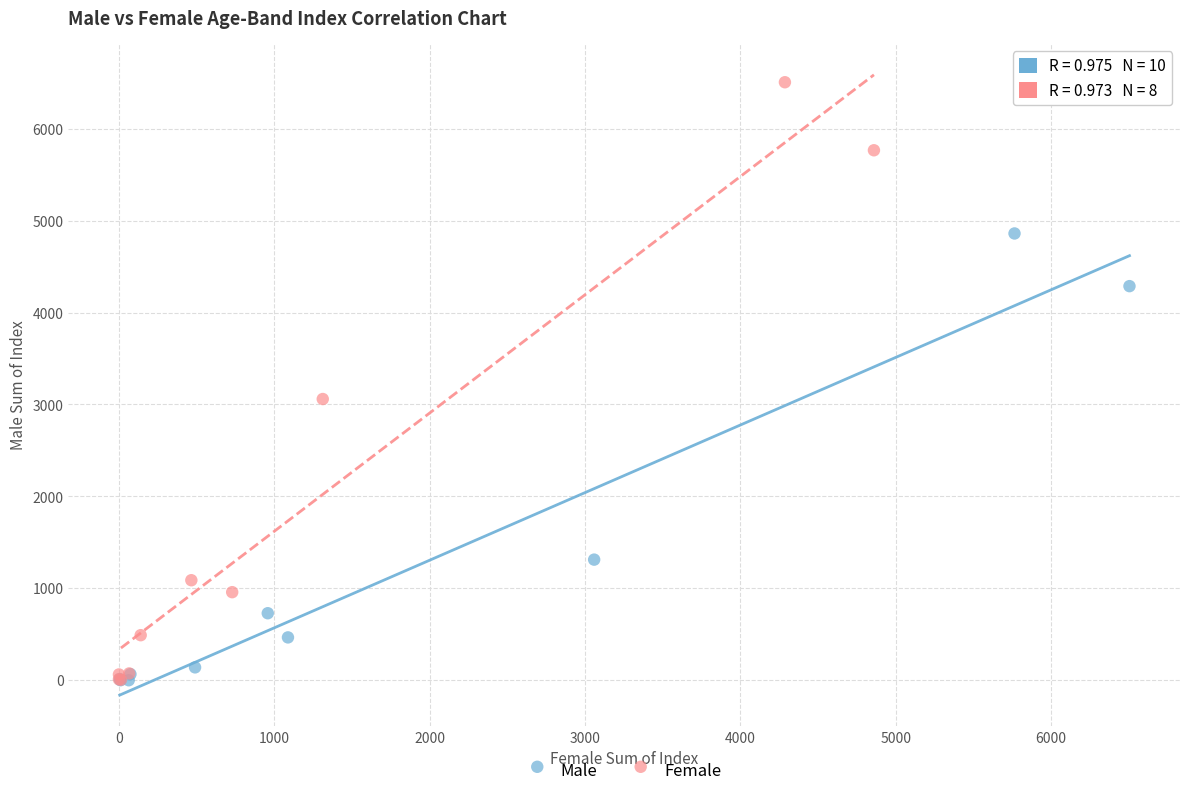

Which series reaches the maximum Y coordinate?

Female